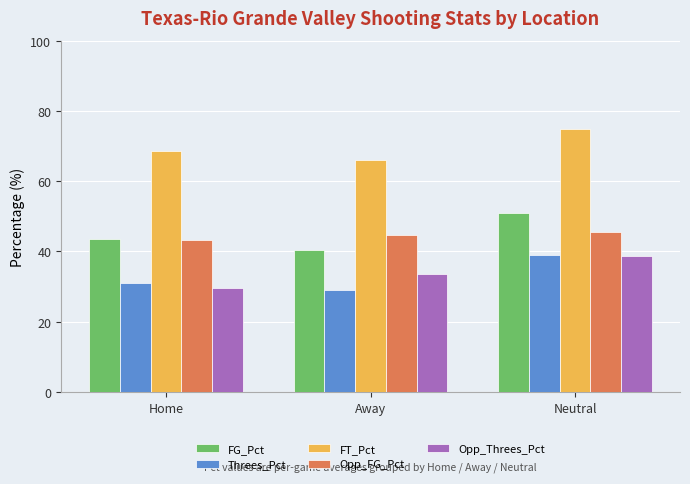

What is the label of the 2nd bar from the right?

Away